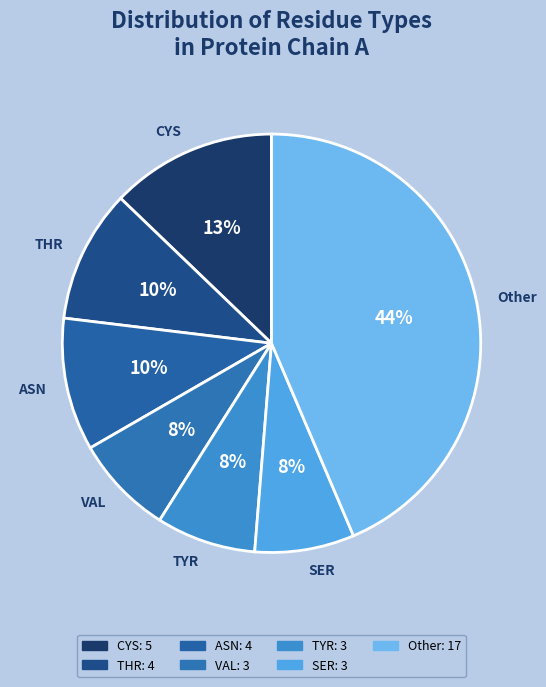

To the nearest percent, what percentage of the pie is Other?

44%